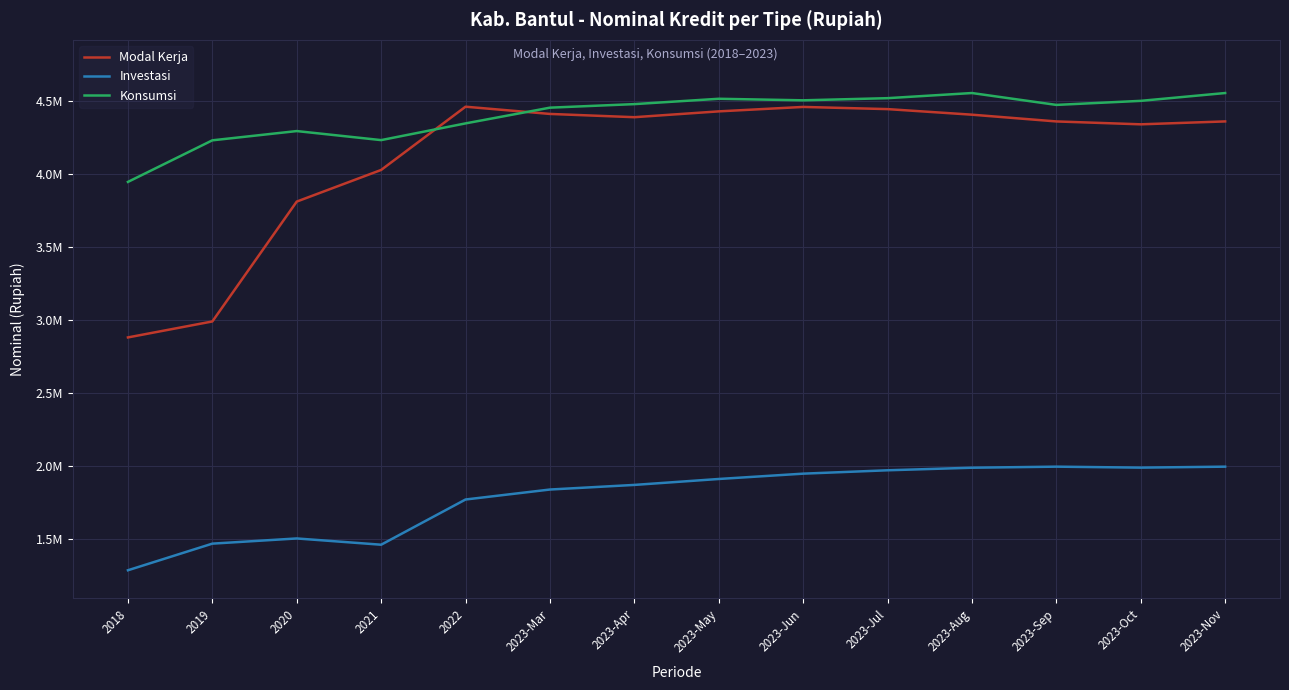

True or false: Investasi and Konsumsi intersect in this chart.

False